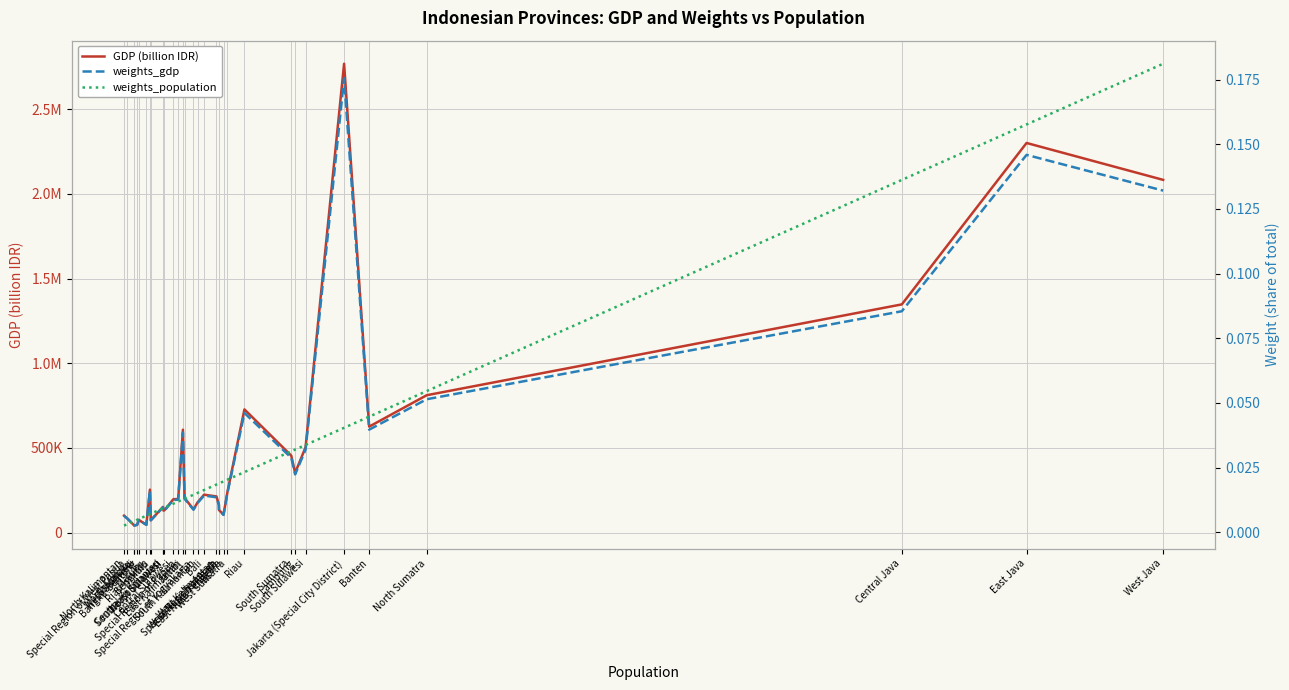

The GDP (billion IDR) series shows 292193.0 at South Sulawesi. True or false?

False